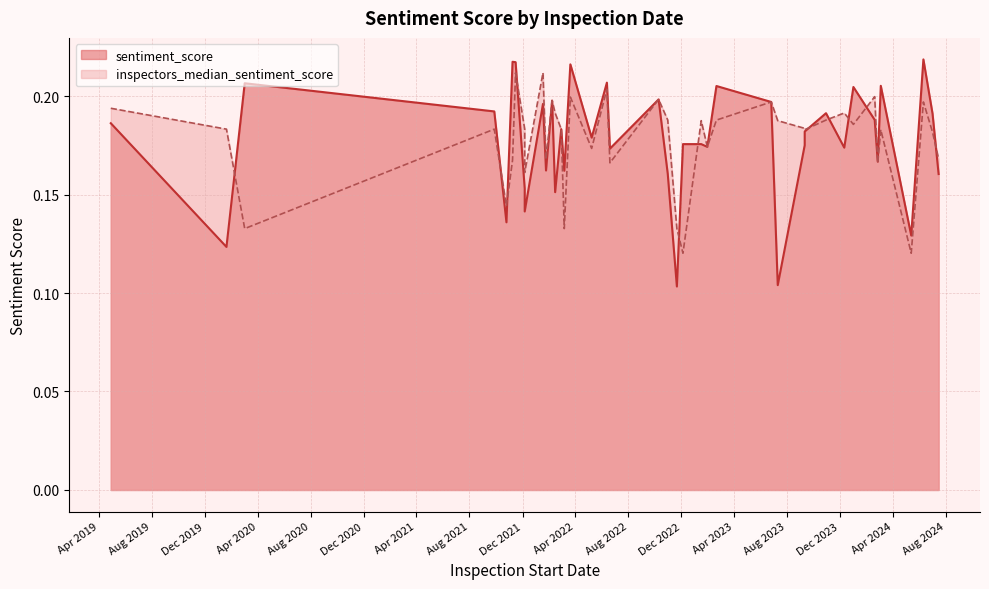

What are all the series names shown in the legend?

sentiment_score, inspectors_median_sentiment_score